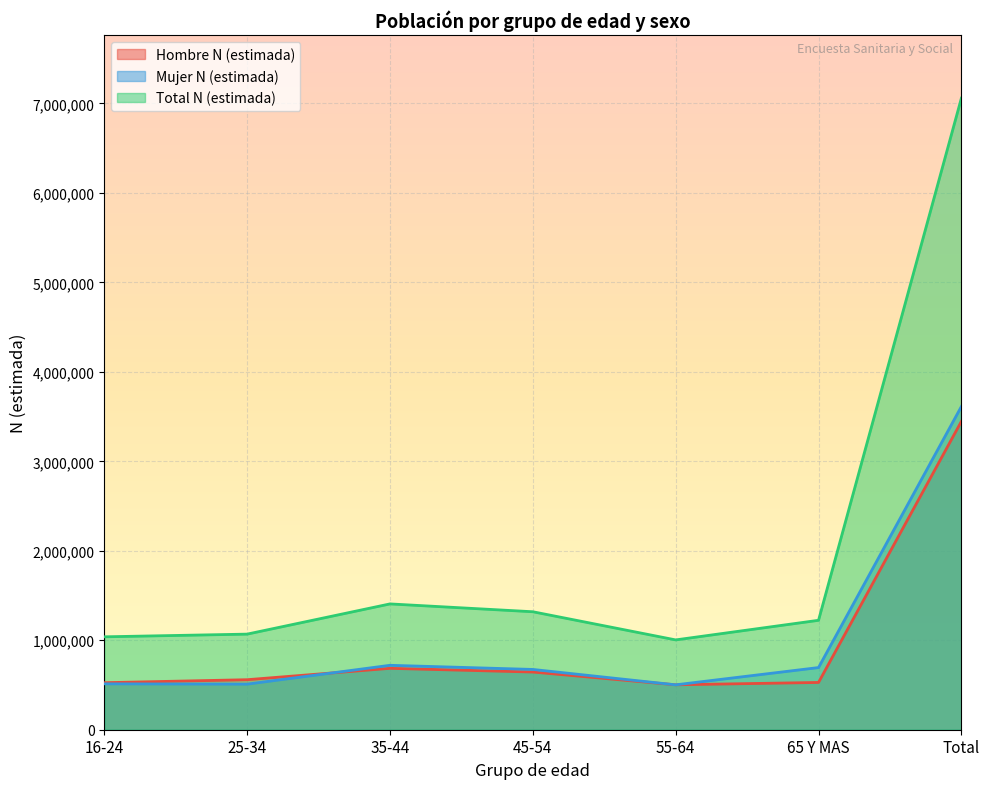

List the series in order of their peak value, highest first.

Total N (estimada), Mujer N (estimada), Hombre N (estimada)